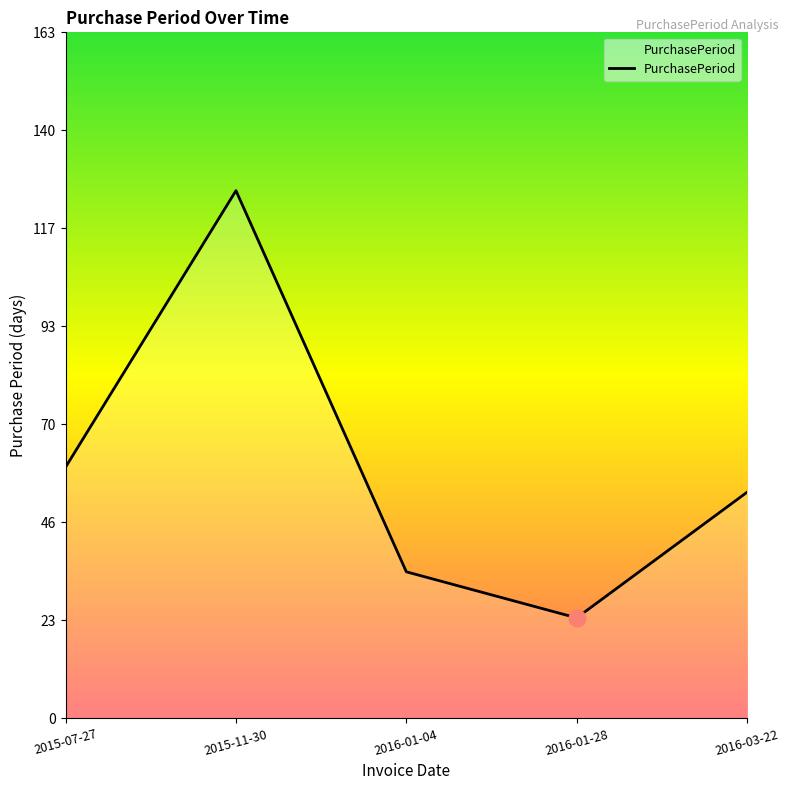

Which label corresponds to the largest value in the chart?

2015-11-30